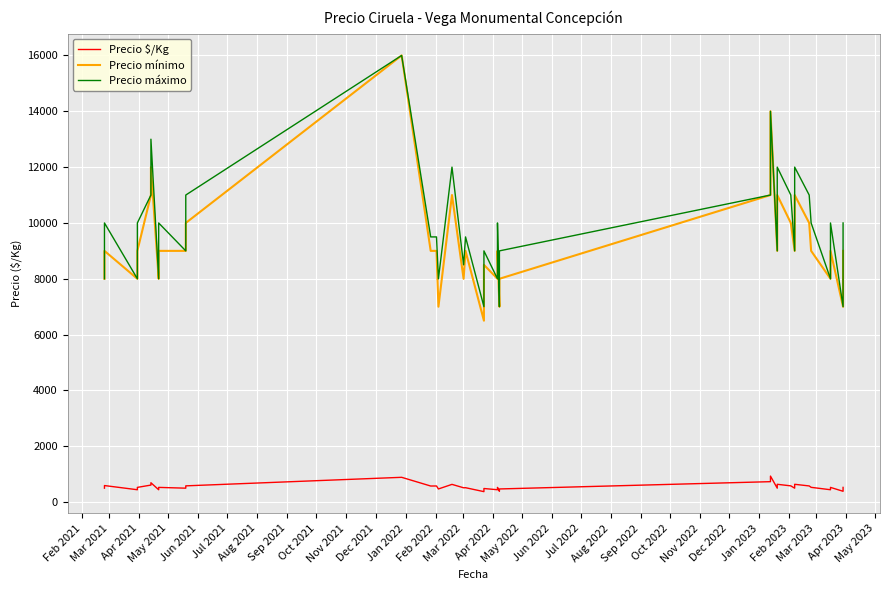

Does the chart display data point markers on the line(s)?

No